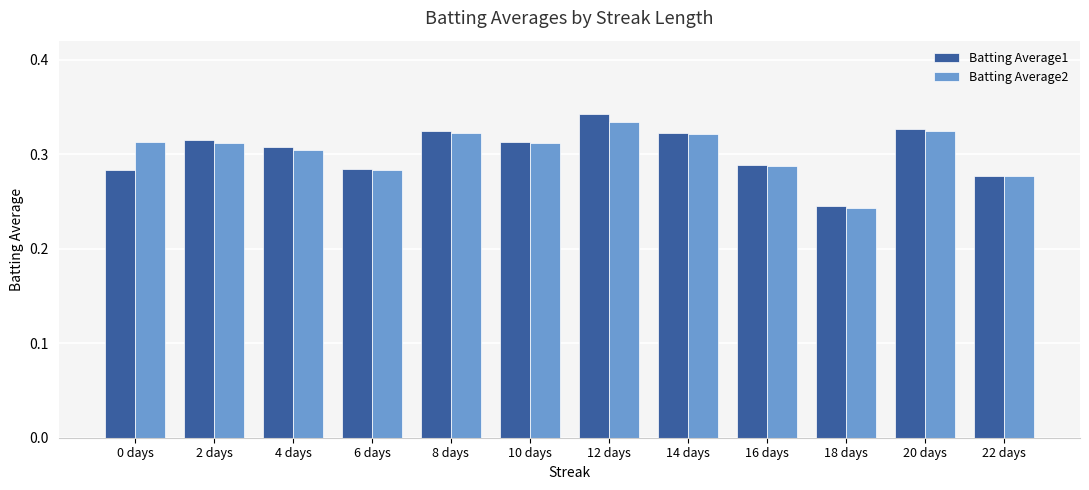

What is the label of the 3rd bar from the left?

4 days